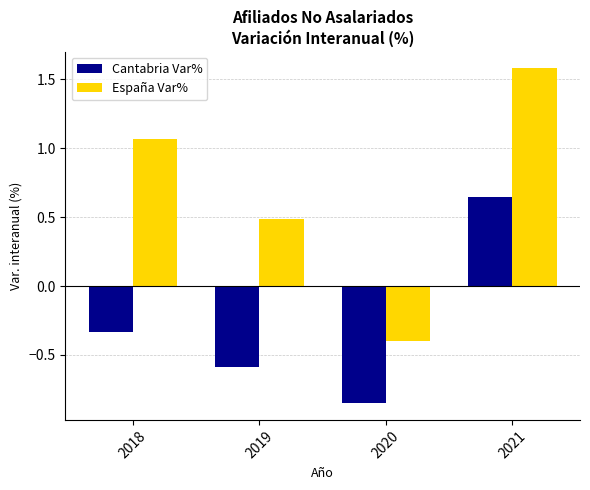

How many data points does each series have?

4